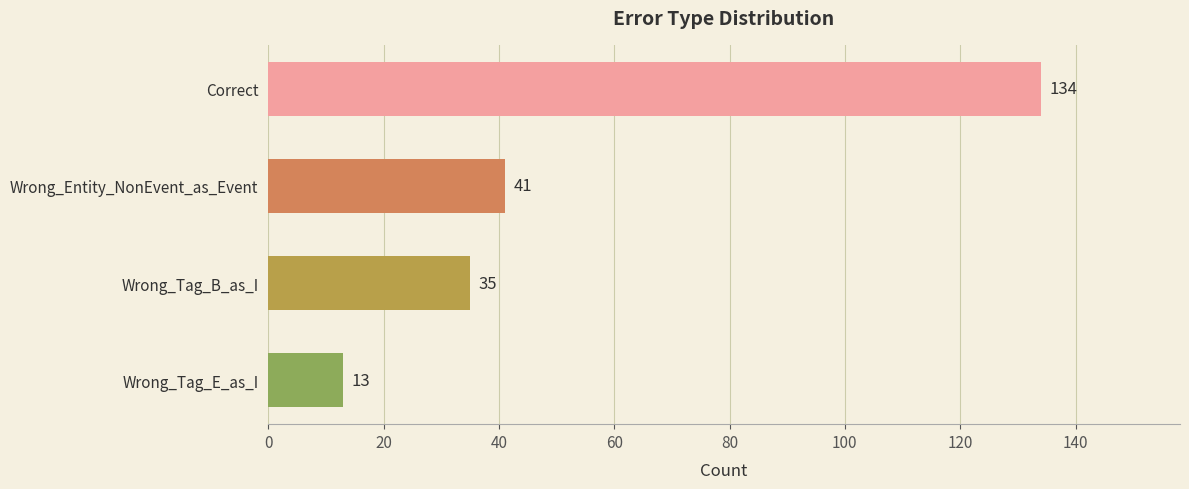

The value at Wrong_Tag_E_as_I is 18. True or false?

False